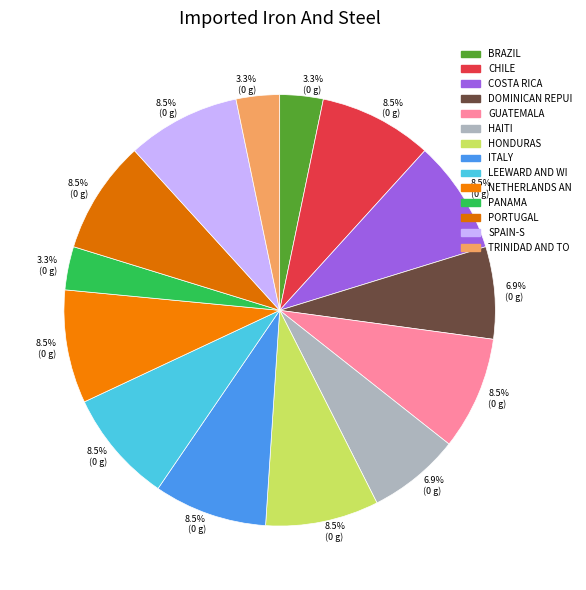

Count the number of slices in the pie.

14